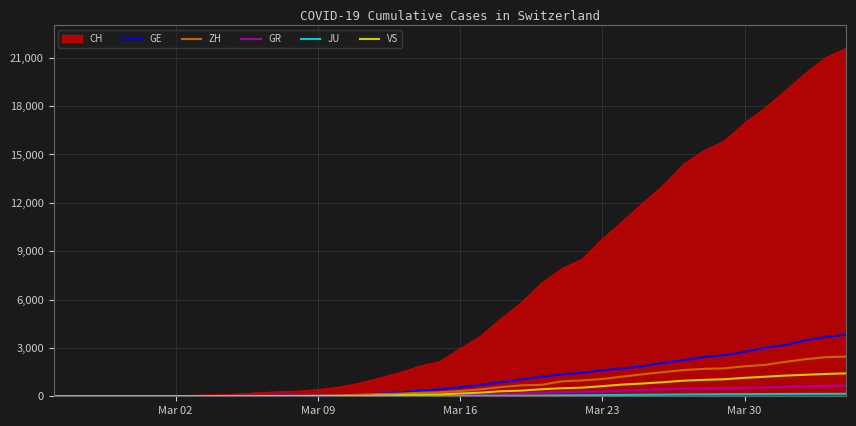

What is the highest value of the ZH series?

2461